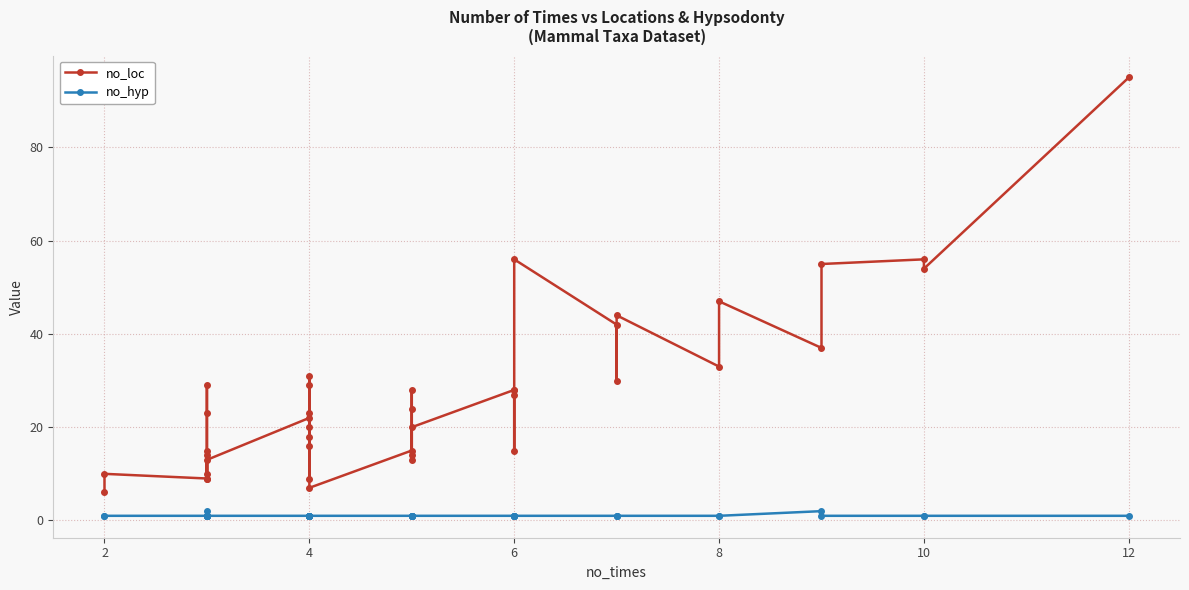

True or false: no_loc has more than 2 points higher than both neighbors.

True